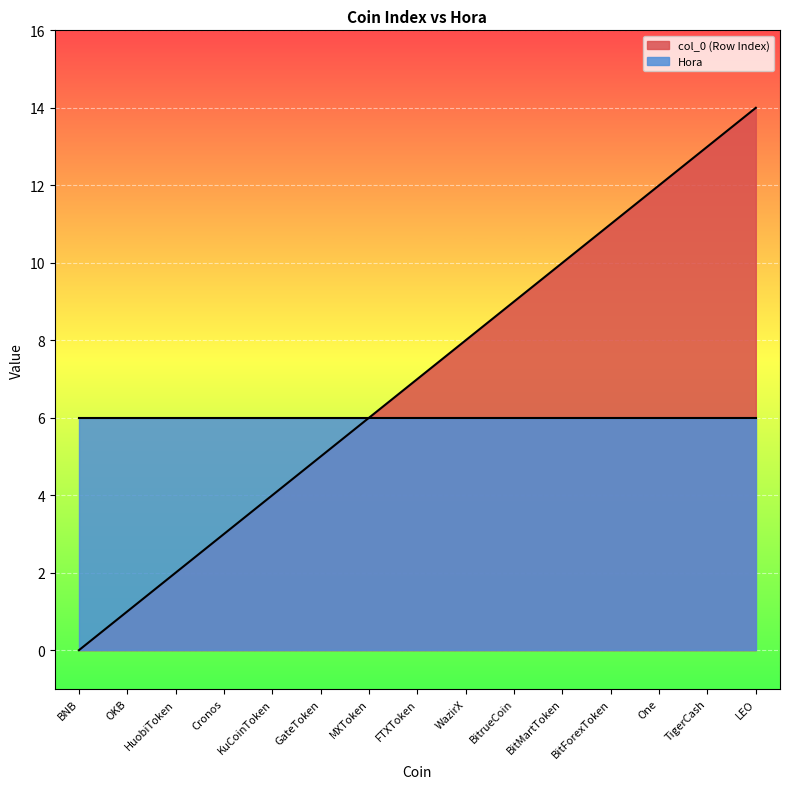

Count the number of values greater than 7.

7